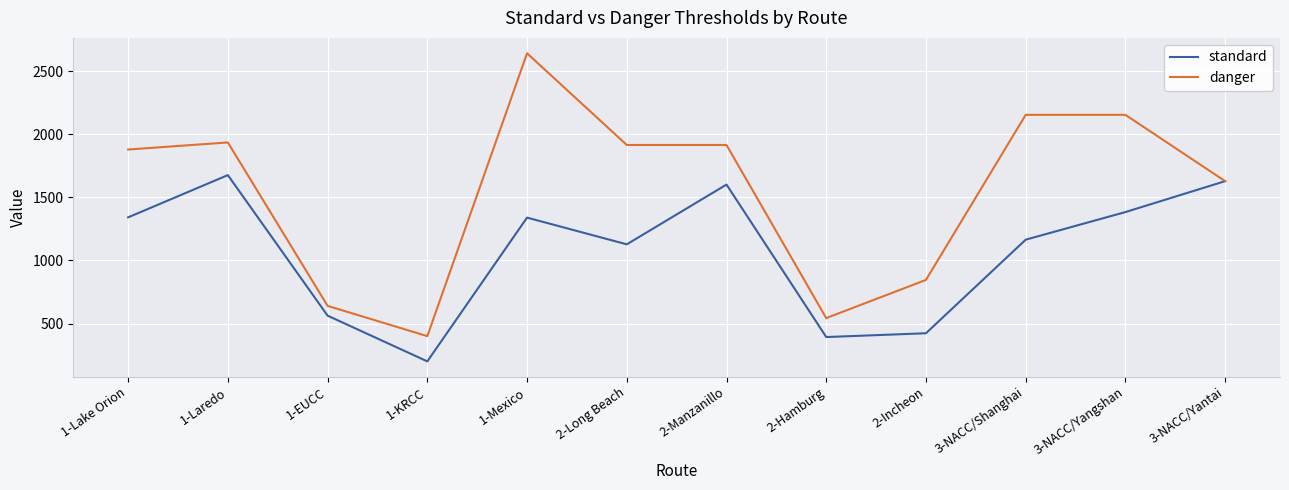

List the series in order of their overall mean, highest first.

danger, standard